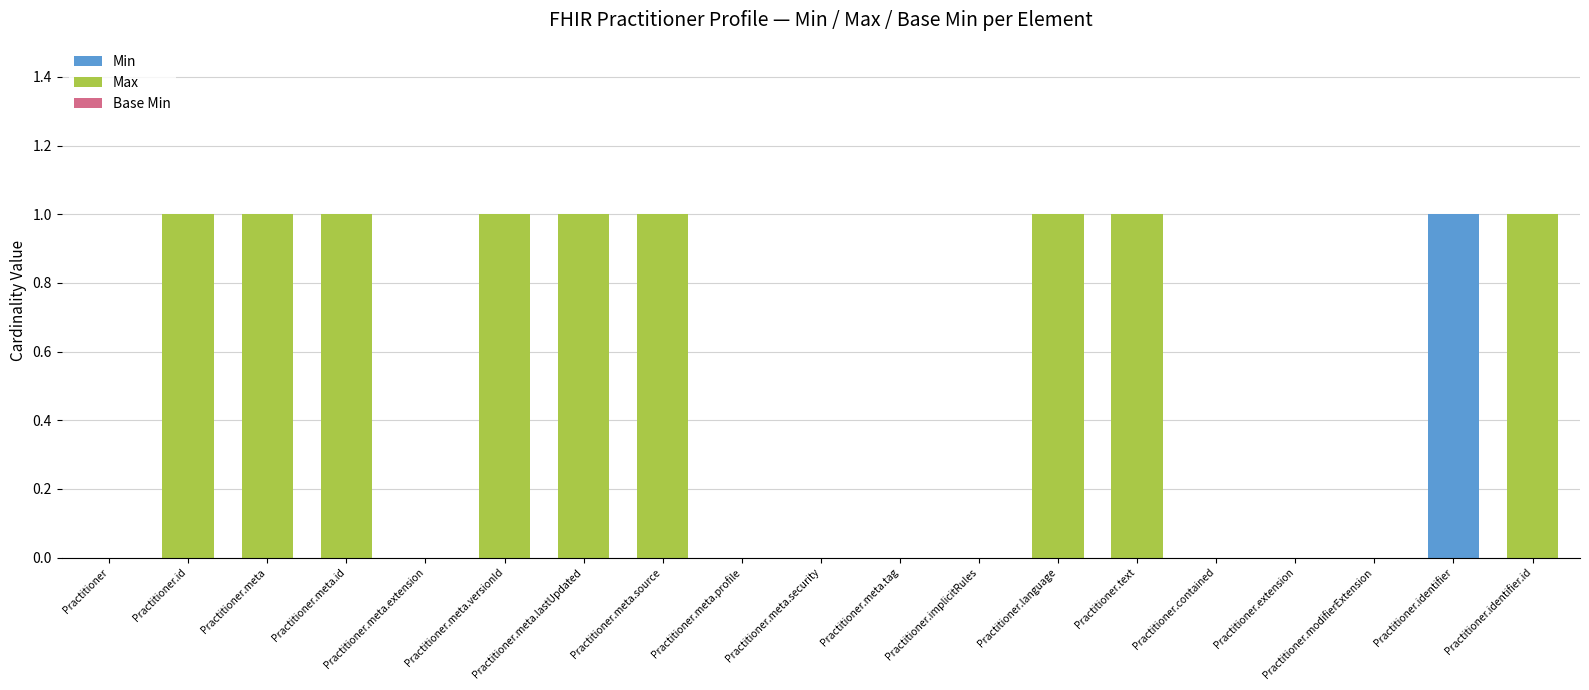

Which category has the highest value in the Min series?

Practitioner.identifier